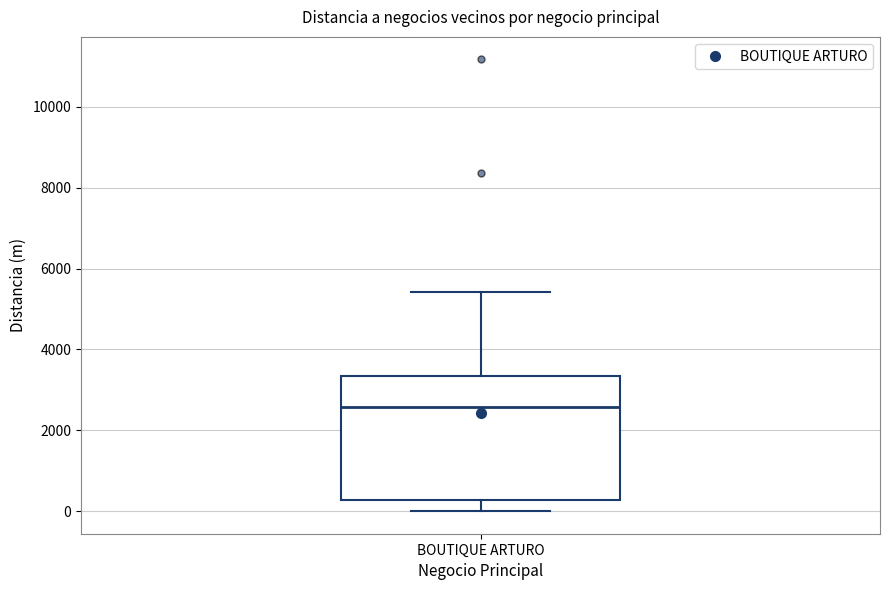

Read this box plot against the y-axis: the position of the median line, the range covered by the box, and the ends of both whiskers. The values are not printed on the chart, so give them approximately, as read against the axis.

median 2600, box 200 to 3400, whiskers 0 to 5400